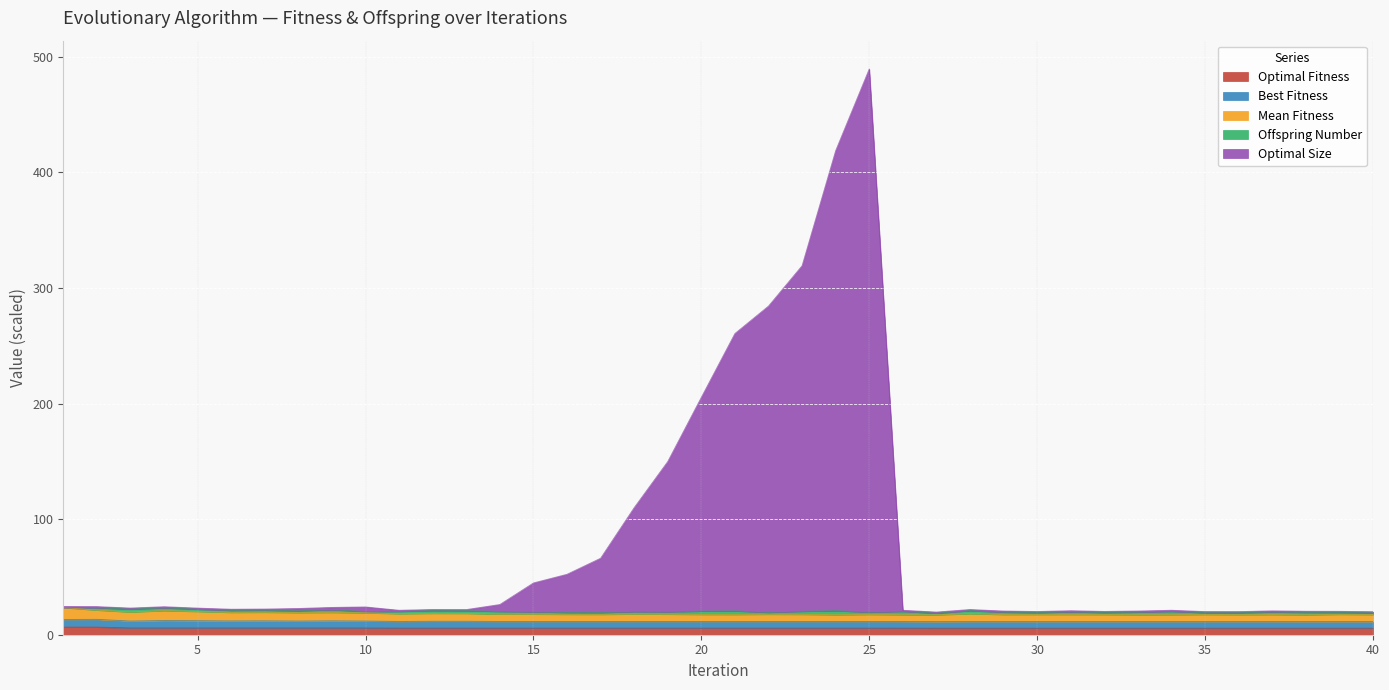

Is it true that Optimal Size equals 24.0 at 10?

True